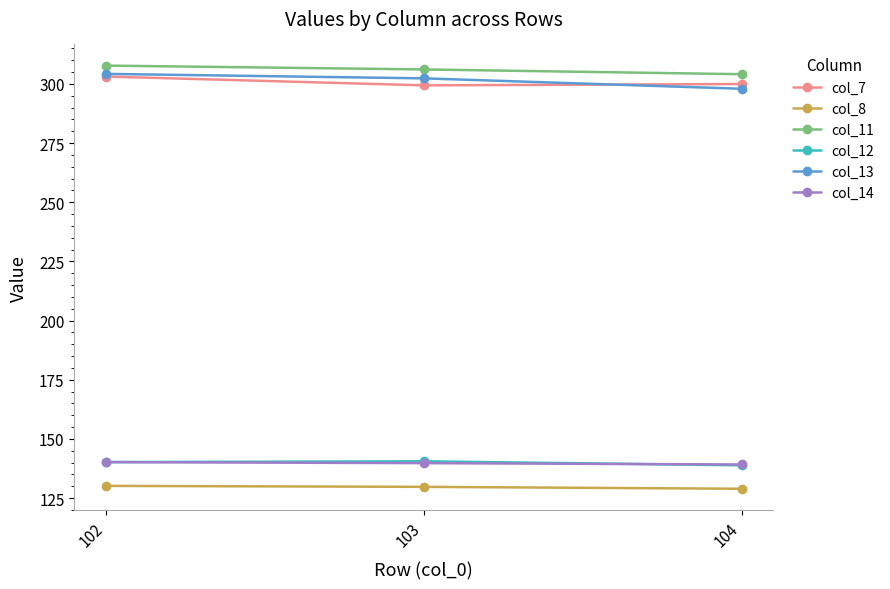

What is the difference between the second highest and minimum values in the col_13 series?

4.4